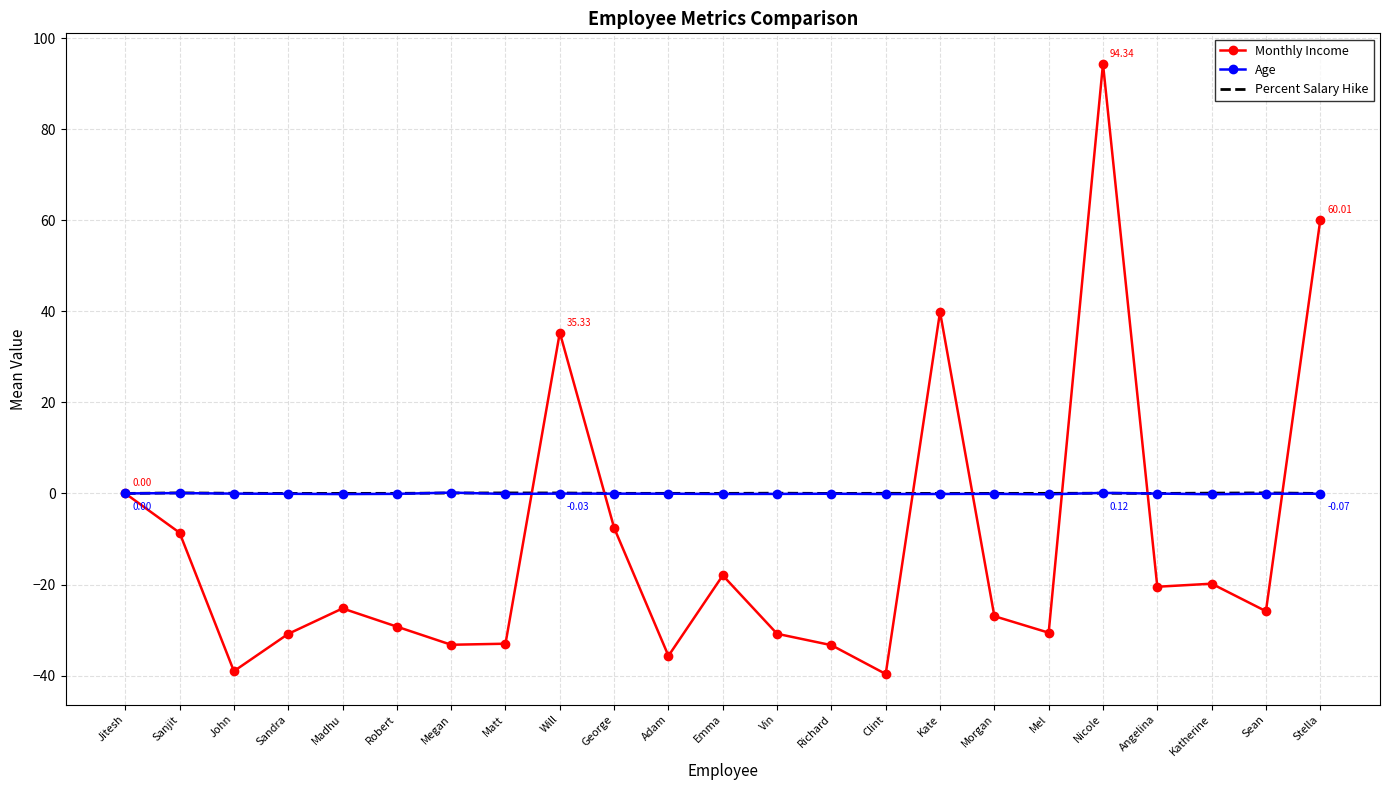

Where is Monthly Income nearest to the value 27?

Will